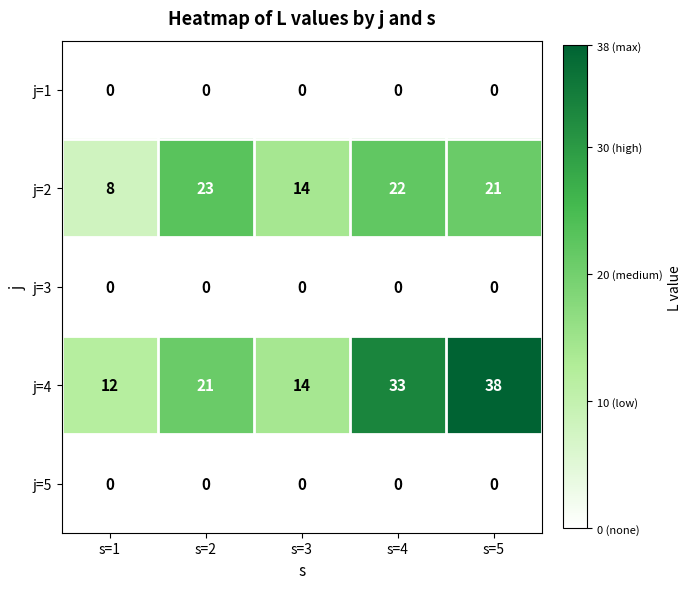

Reading right to left, extract all data points from this chart.

j=1: 0	0	0	0	0
j=2: 21	22	14	23	8
j=3: 0	0	0	0	0
j=4: 38	33	14	21	12
j=5: 0	0	0	0	0